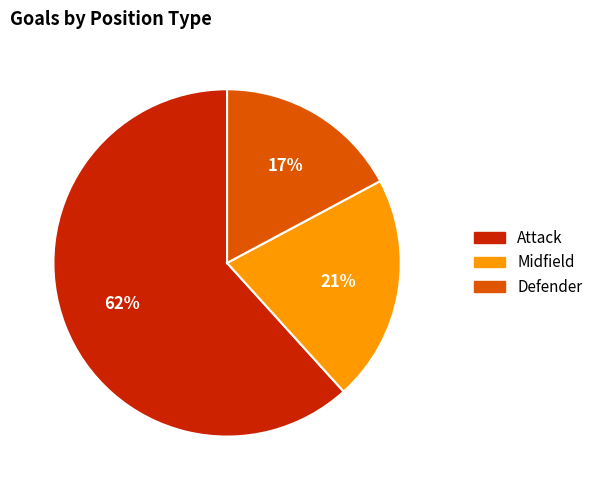

How many slices are in this pie chart?

3